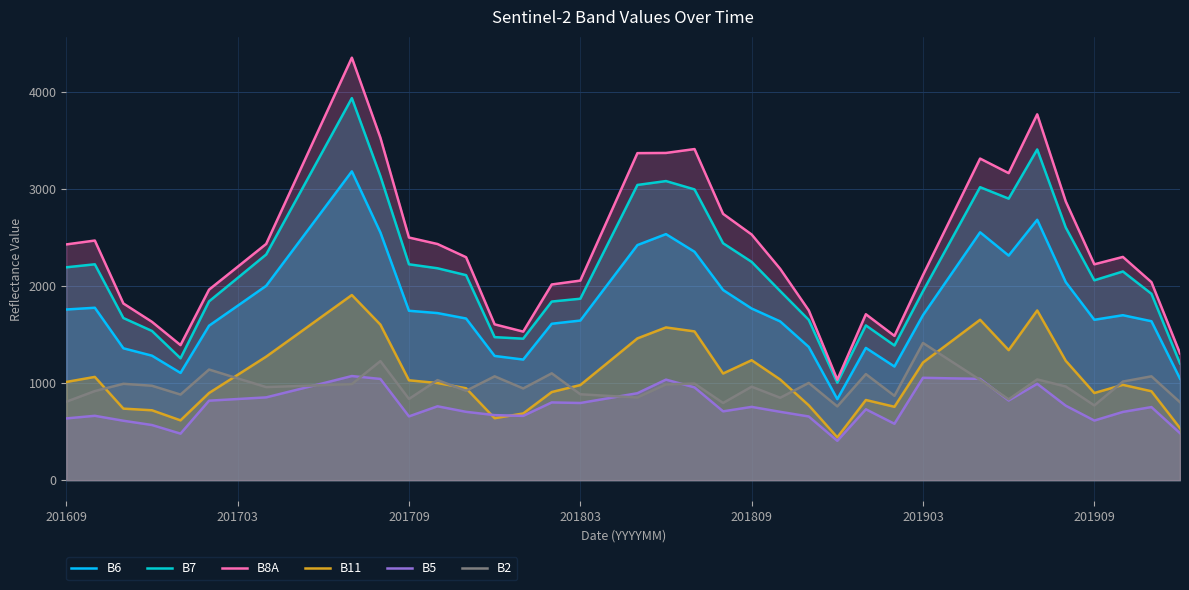

What is the difference between the maximum and second lowest values in the B6 series?

2137